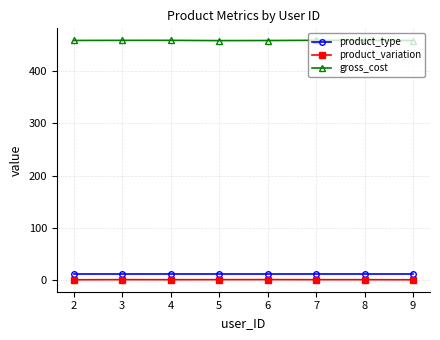

Reading left to right, list all the values displayed in this chart.

product_type: 11.0	11.0	11.0	11.0	11.0	11.0	11.0	11.0
product_variation: 0.9	1.1	1.0	1.1	1.1	1.0	1.0	0.9
gross_cost: 458.0	458.2	458.2	457.7	457.9	458.3	458.0	457.9